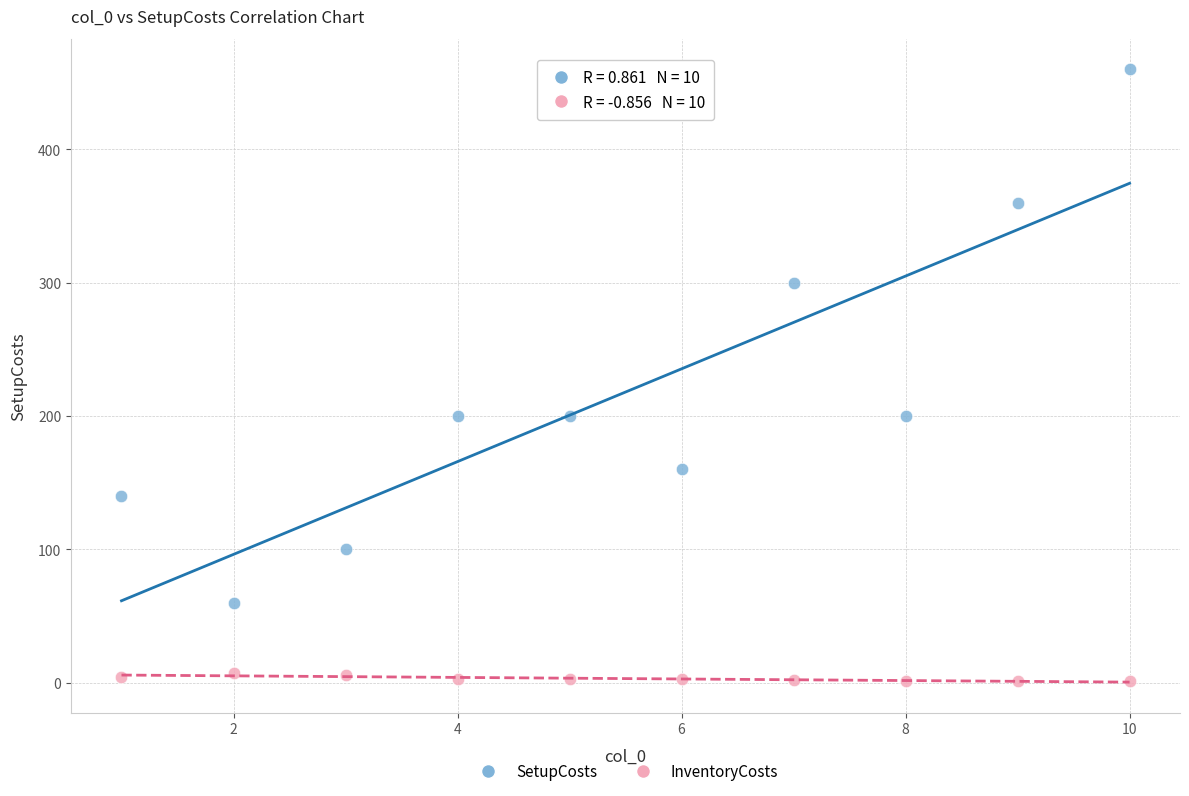

In the SetupCosts series, what Y value is closest to 260?

300